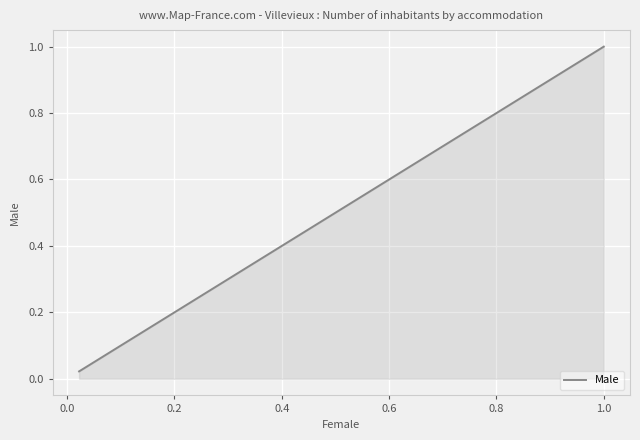

How many series are shown in this chart?

1